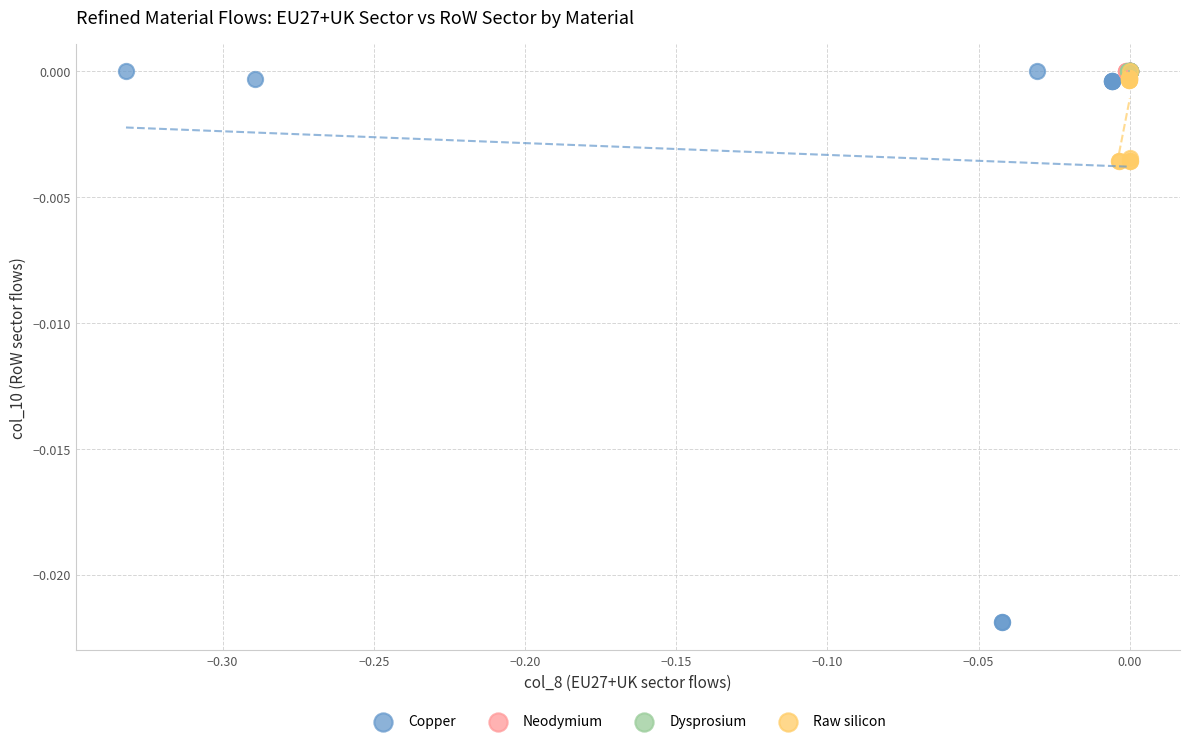

Which series reaches the minimum Y coordinate?

Copper